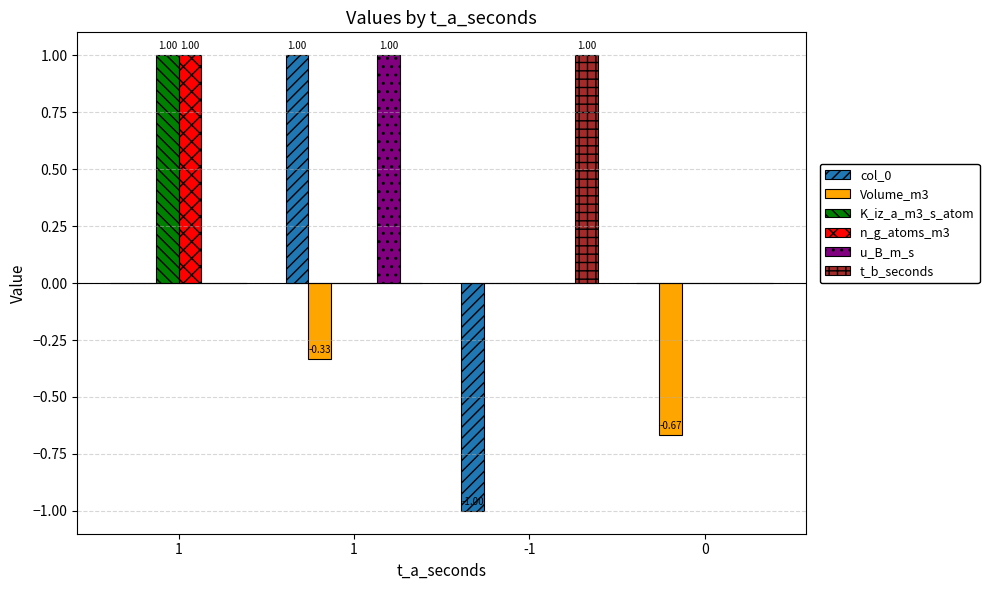

How many groups of bars are there?

4